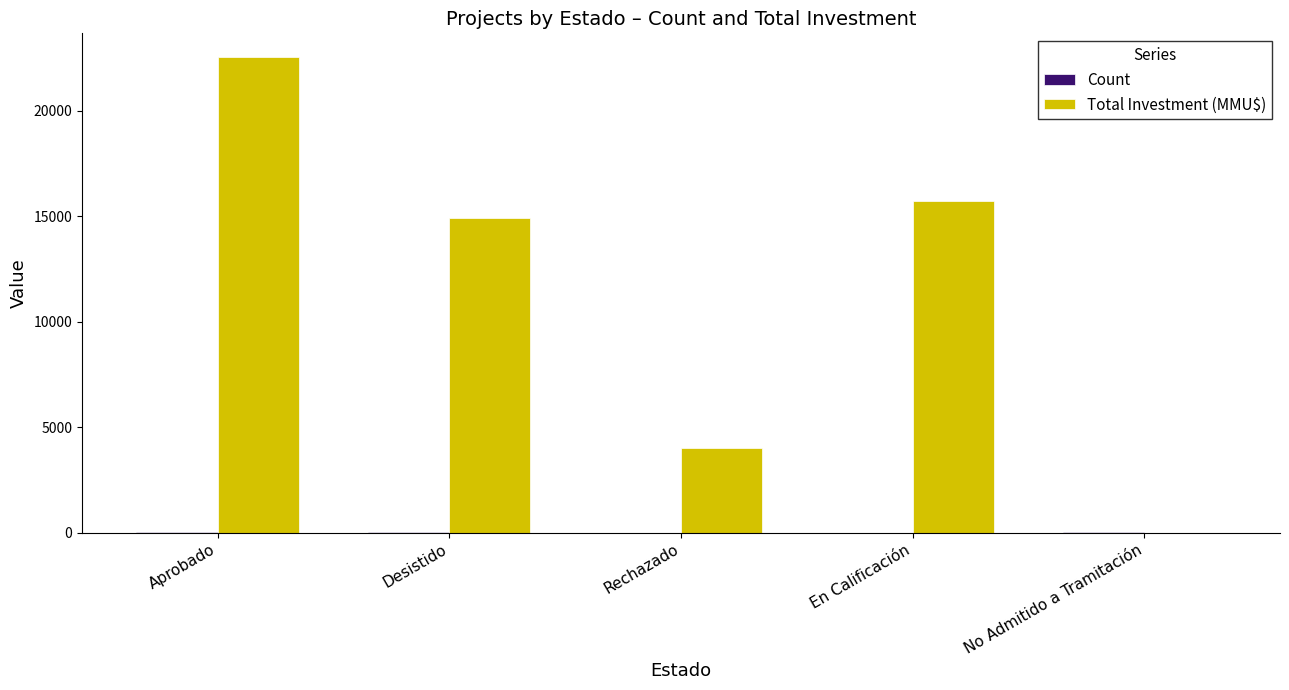

What is the maximum value for Total Investment (MMU$)?

22538